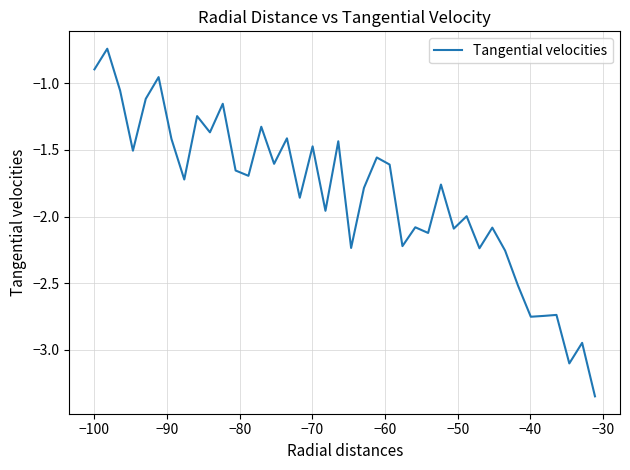

What is the difference between the maximum and minimum values?

2.6